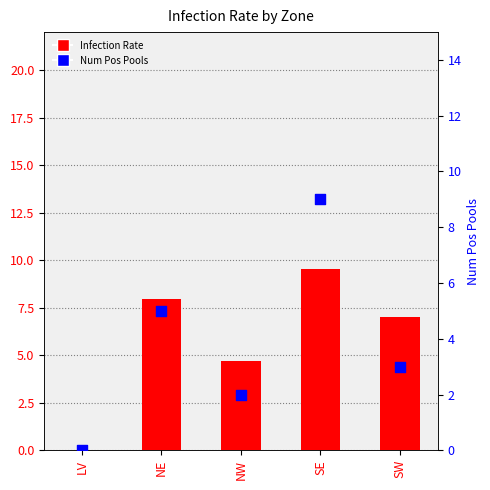

Which series reaches the minimum Y coordinate?

Infection Rate